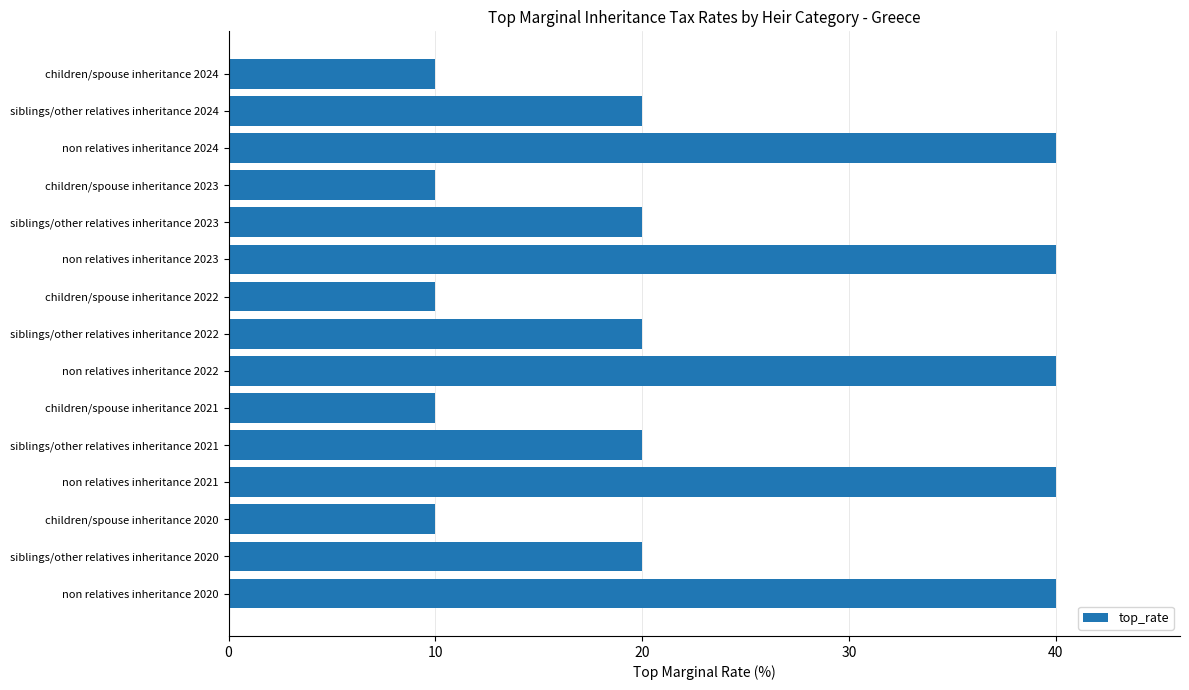

Reading top to bottom, transcribe all the data shown in this chart.

children/spouse inheritance 2024=10	siblings/other relatives inheritance 2024=20	non relatives inheritance 2024=40	children/spouse inheritance 2023=10	siblings/other relatives inheritance 2023=20	non relatives inheritance 2023=40	children/spouse inheritance 2022=10	siblings/other relatives inheritance 2022=20	non relatives inheritance 2022=40	children/spouse inheritance 2021=10	siblings/other relatives inheritance 2021=20	non relatives inheritance 2021=40	children/spouse inheritance 2020=10	siblings/other relatives inheritance 2020=20	non relatives inheritance 2020=40